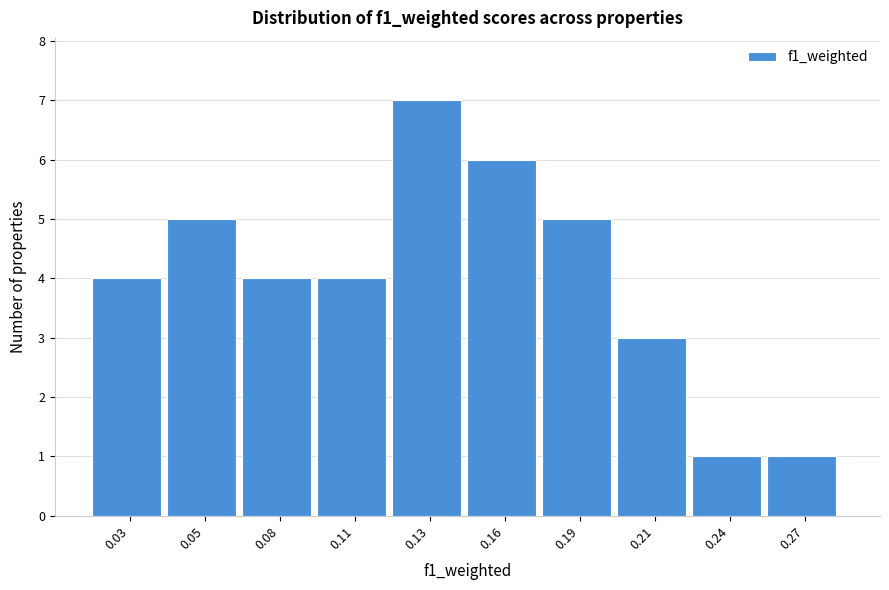

Reading right to left, transcribe all the data shown in this chart.

1	1	3	5	6	7	4	4	5	4